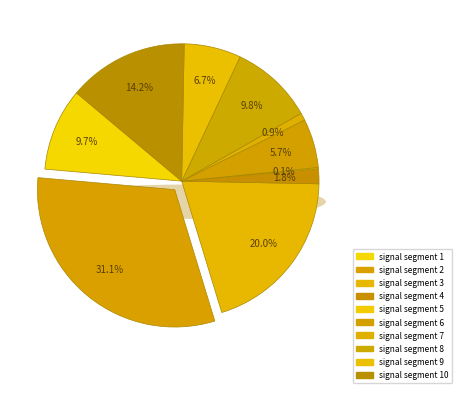

The signal segment 8 slice represents 1% of the pie. True or false?

False